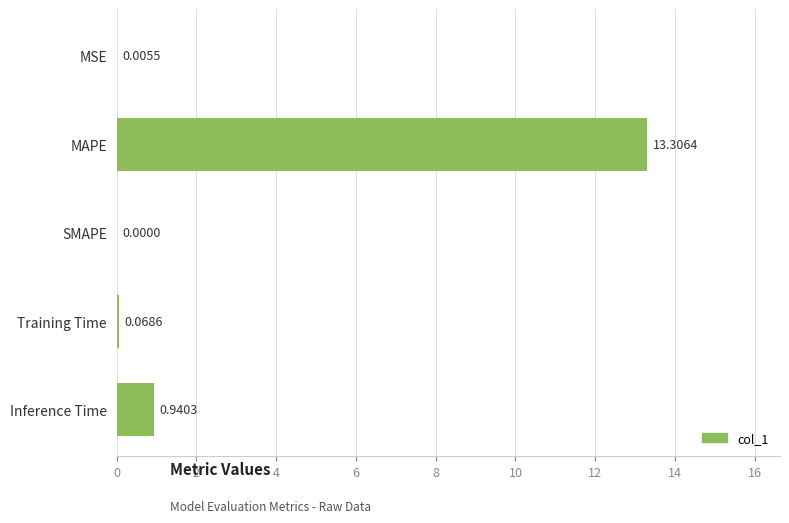

How many values exceed 0?

4